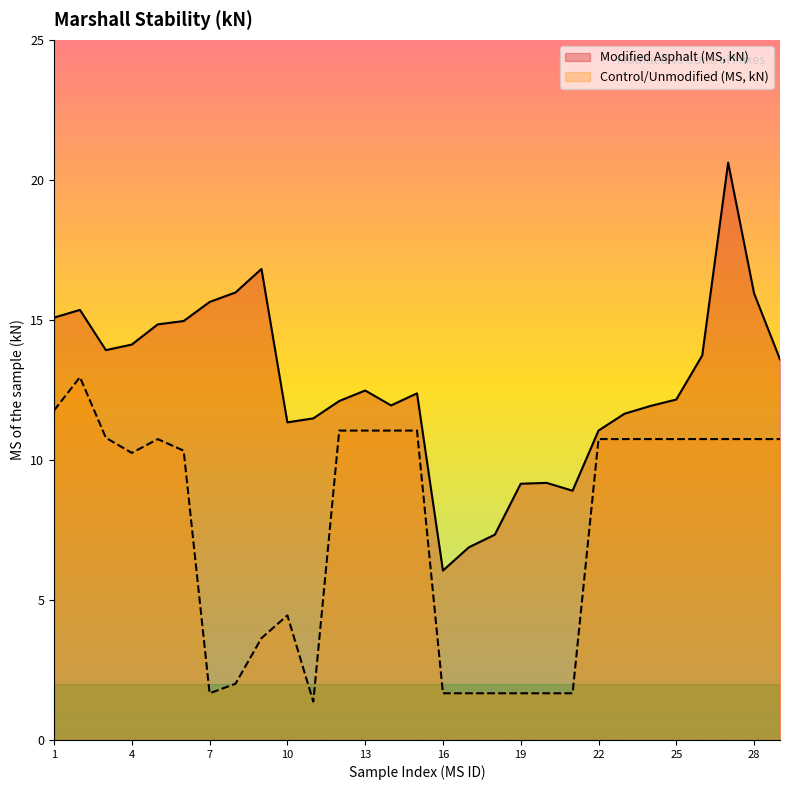

The value of Modified Asphalt (MS, kN) at 26 is 13.7. True or false?

True